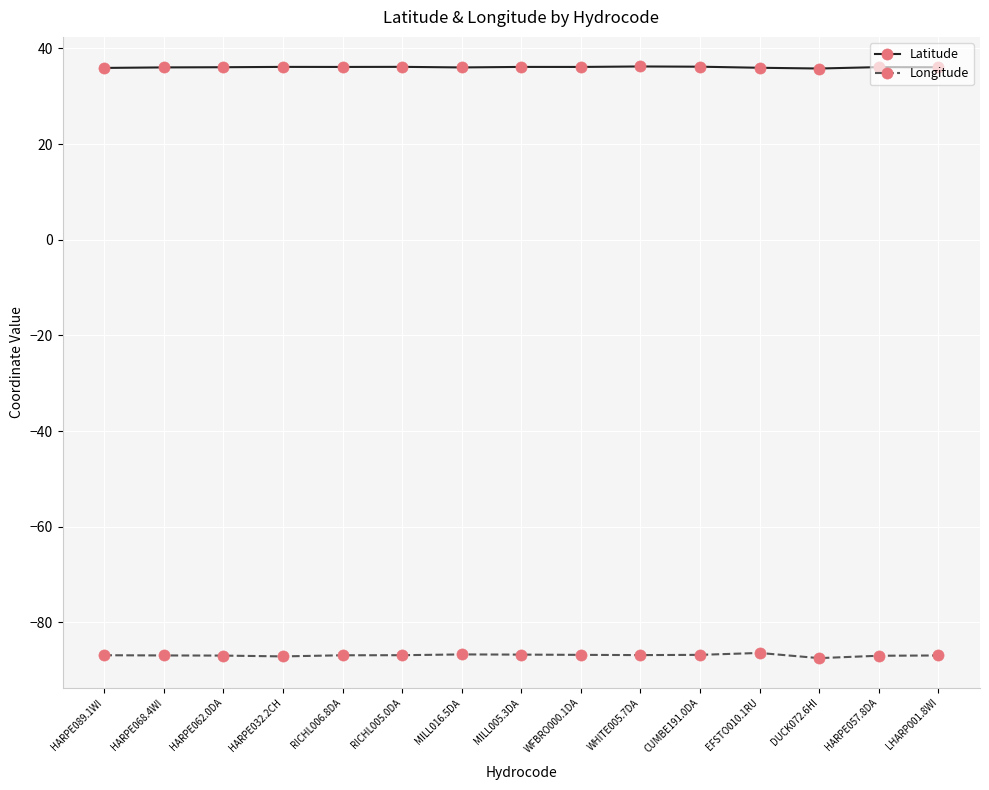

Rank the series by their maximum value, from highest to lowest.

Latitude, Longitude